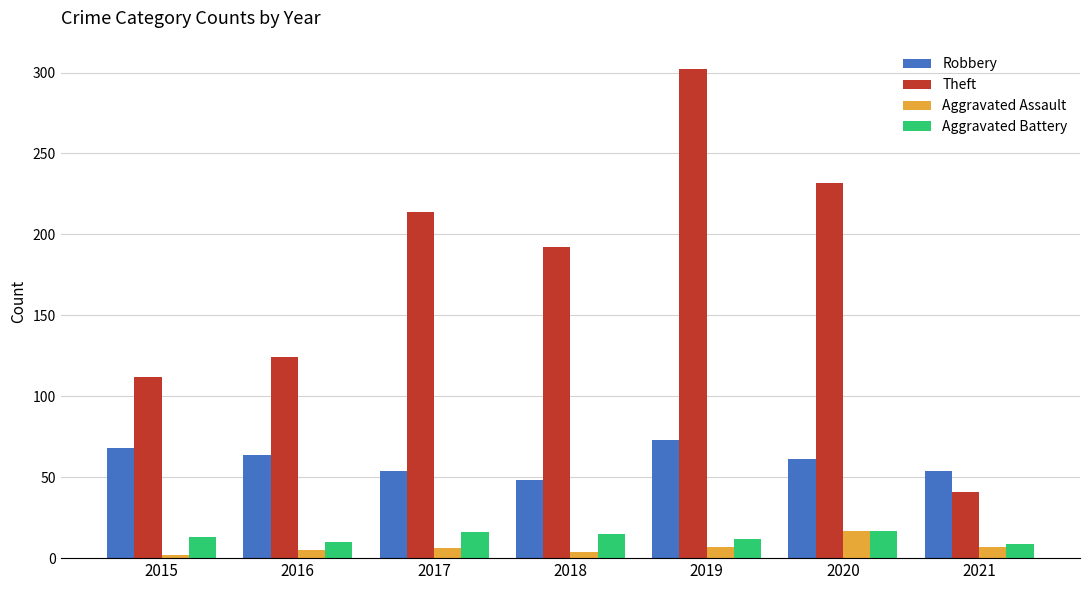

Is it true that Aggravated Battery equals 15 at 2018?

True